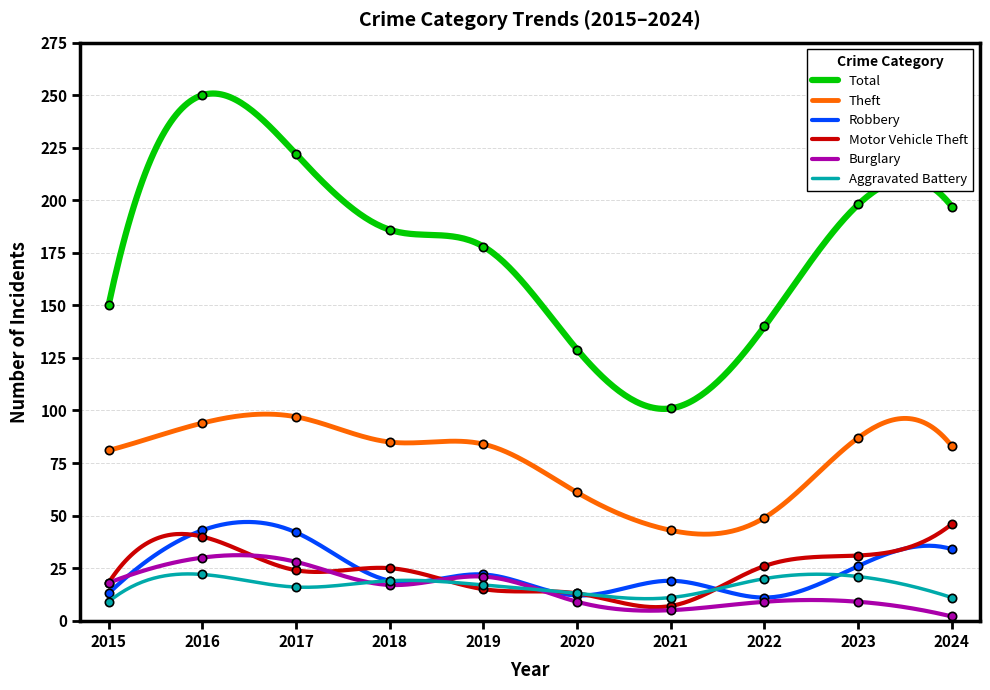

At which label does Theft reach its peak?

2017